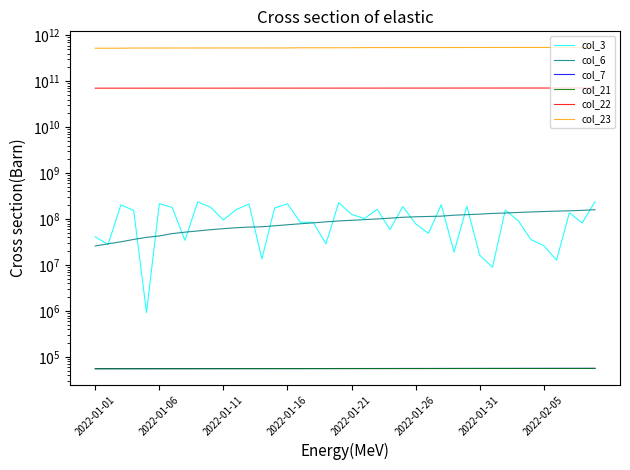

Between 9 and 25, which series saw the biggest shift?

col_23